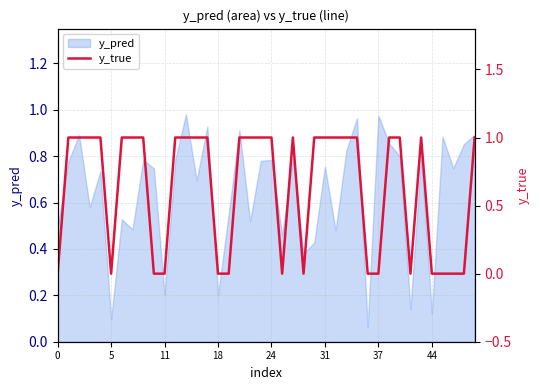

Between 20 and 32, which is larger?

20